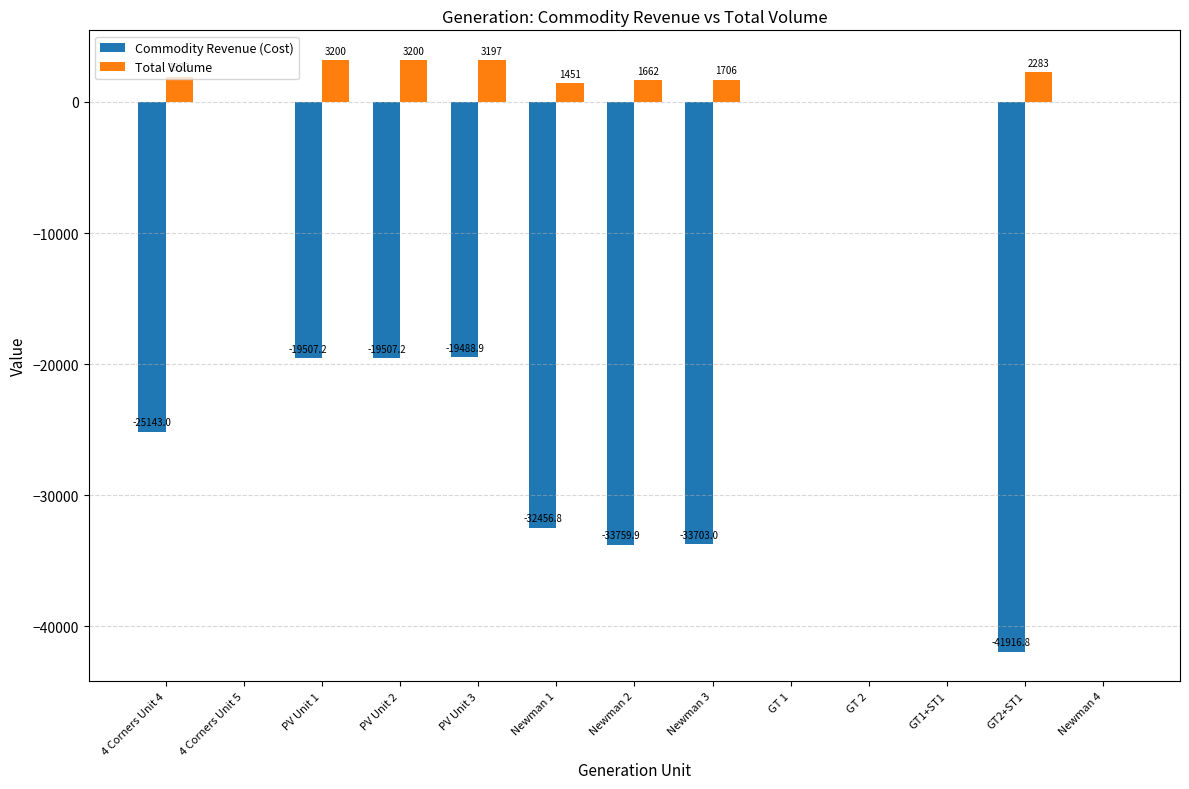

Where does the Total Volume series first go above 1662?

4 Corners Unit 4